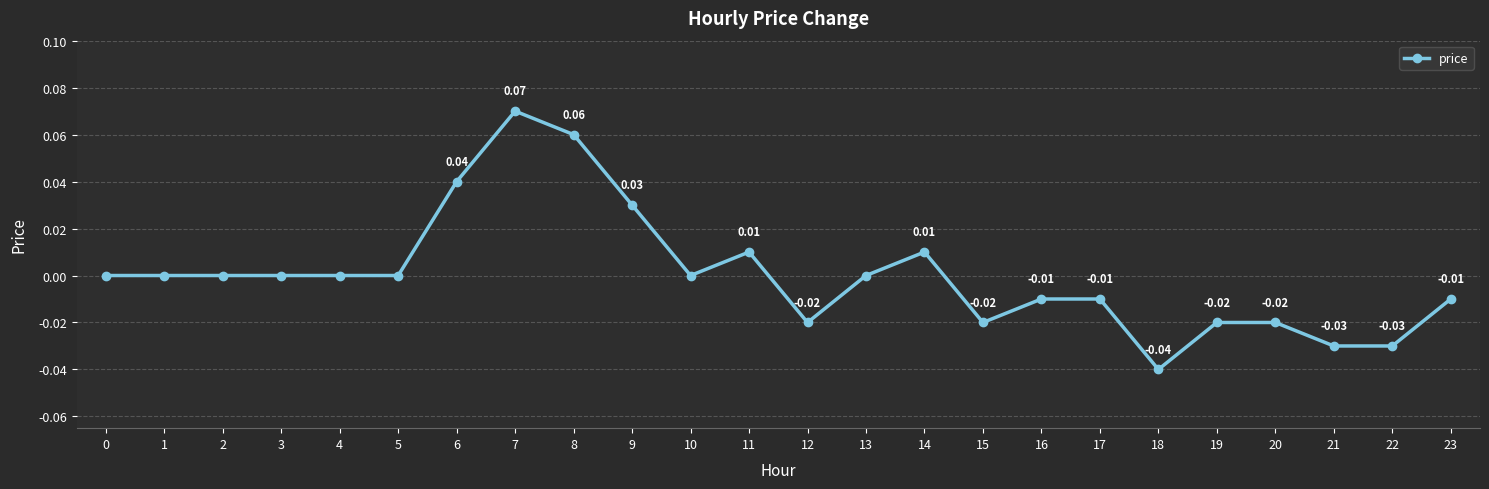

Between 7 and 20, which is larger?

7